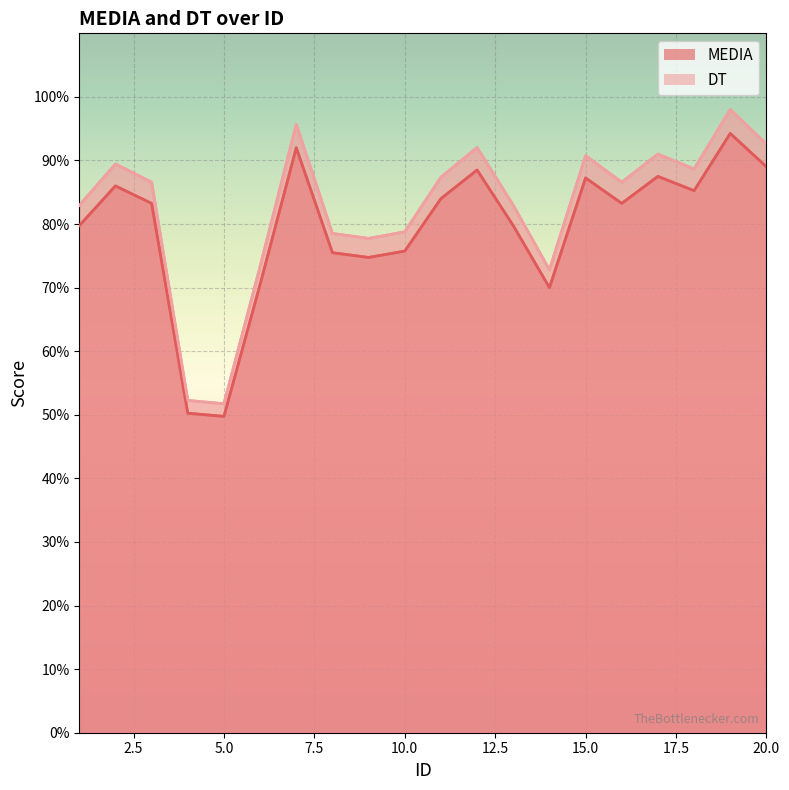

Which series changed the most between 9 and 10?

DT